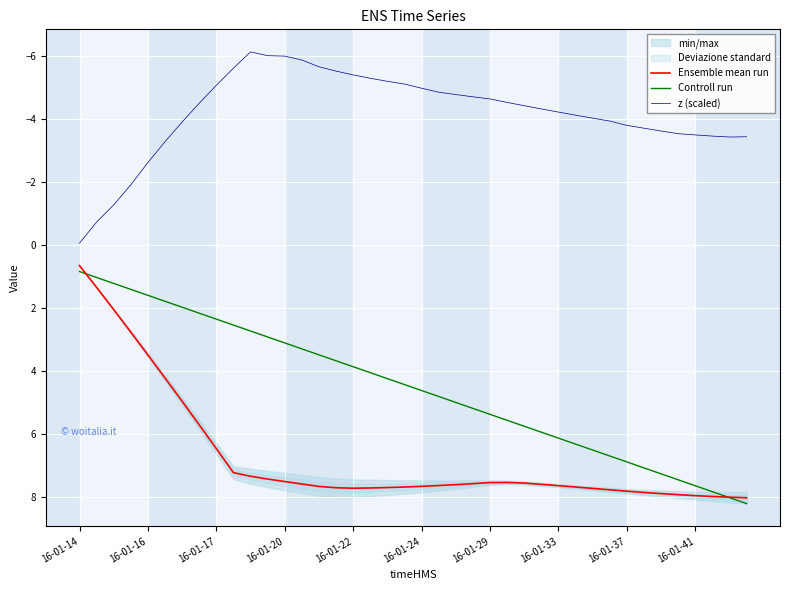

How many values in the z (scaled) series exceed -4?

16